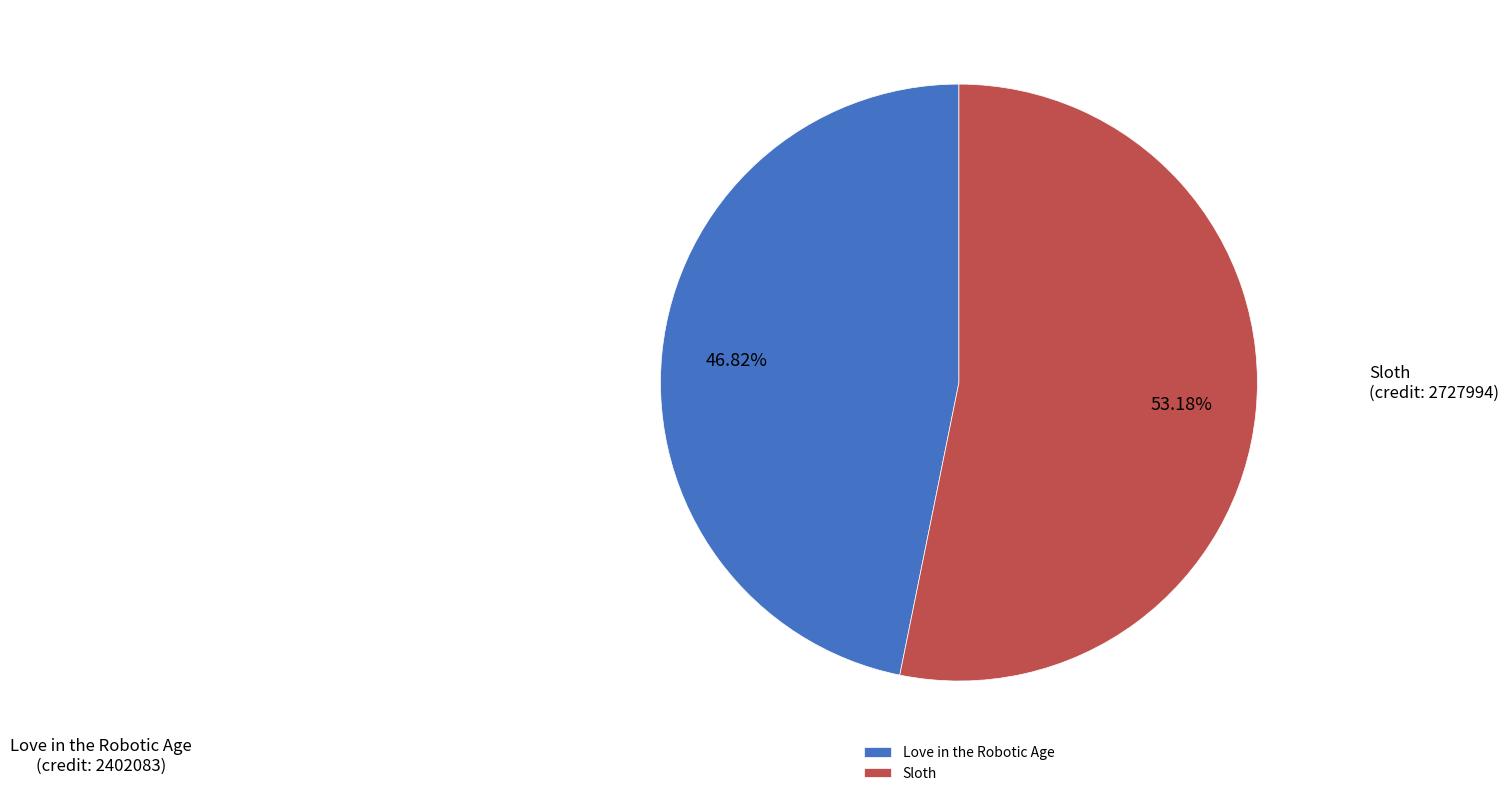

Rank the categories by value from lowest to highest.

Love in the Robotic Age, Sloth